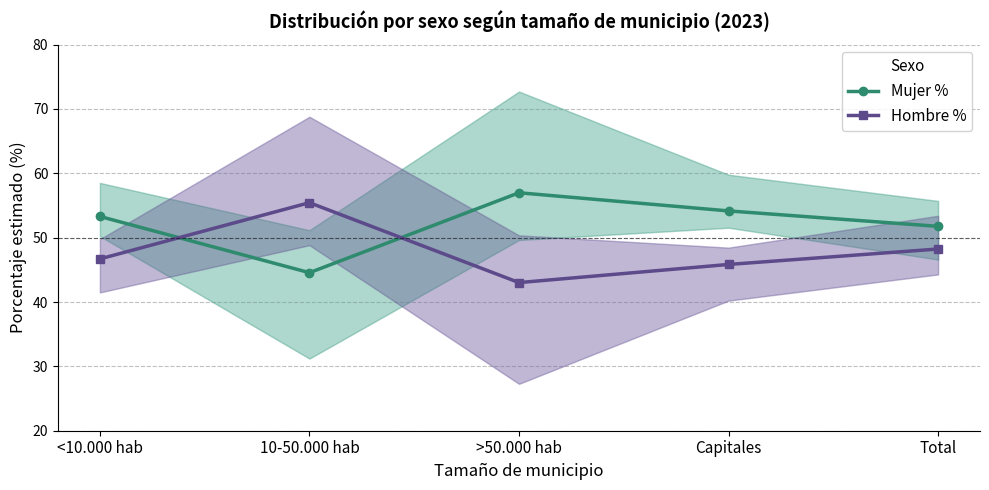

The value of Hombre % at Capitales is 45.8. True or false?

True